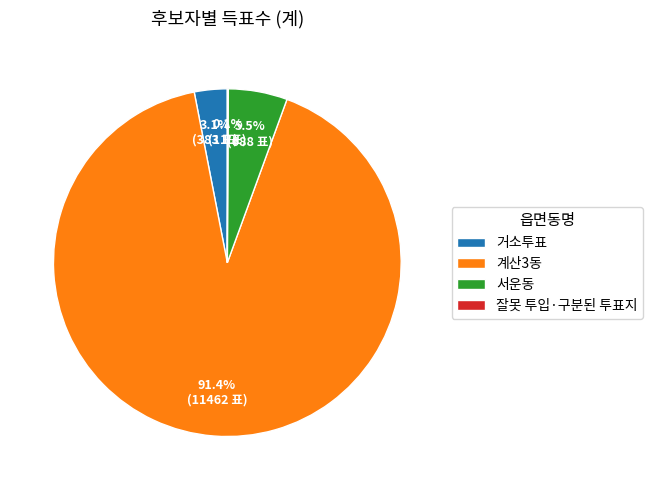

Which slice represents more than half of the pie?

계산3동